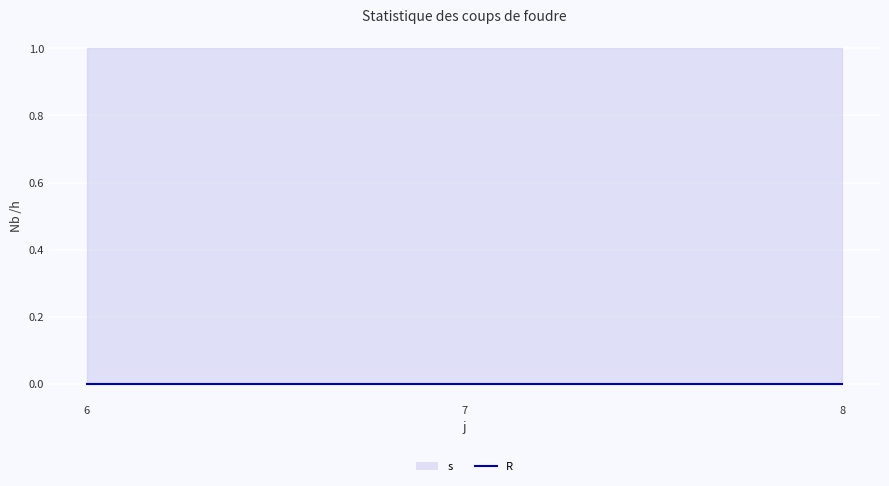

List the series in order of their peak value, highest first.

s, R